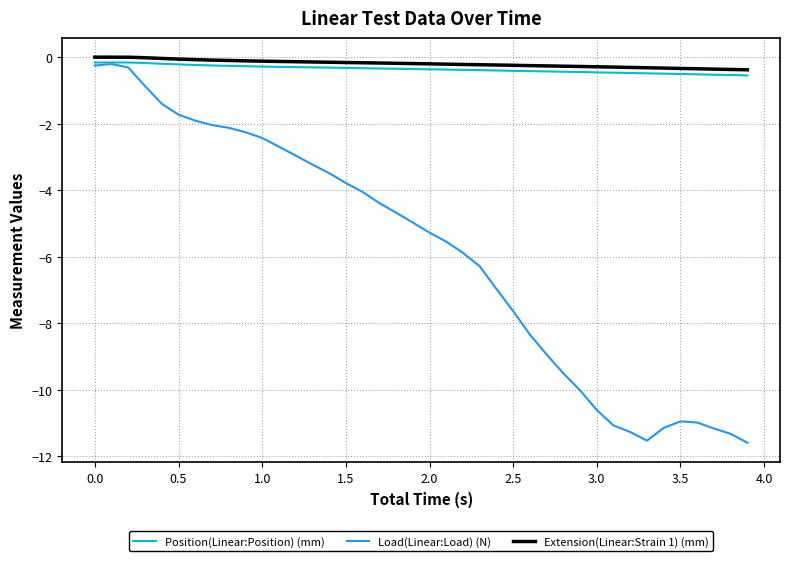

True or false: Position(Linear:Position) (mm) and Extension(Linear:Strain 1) (mm) cross at least once.

False